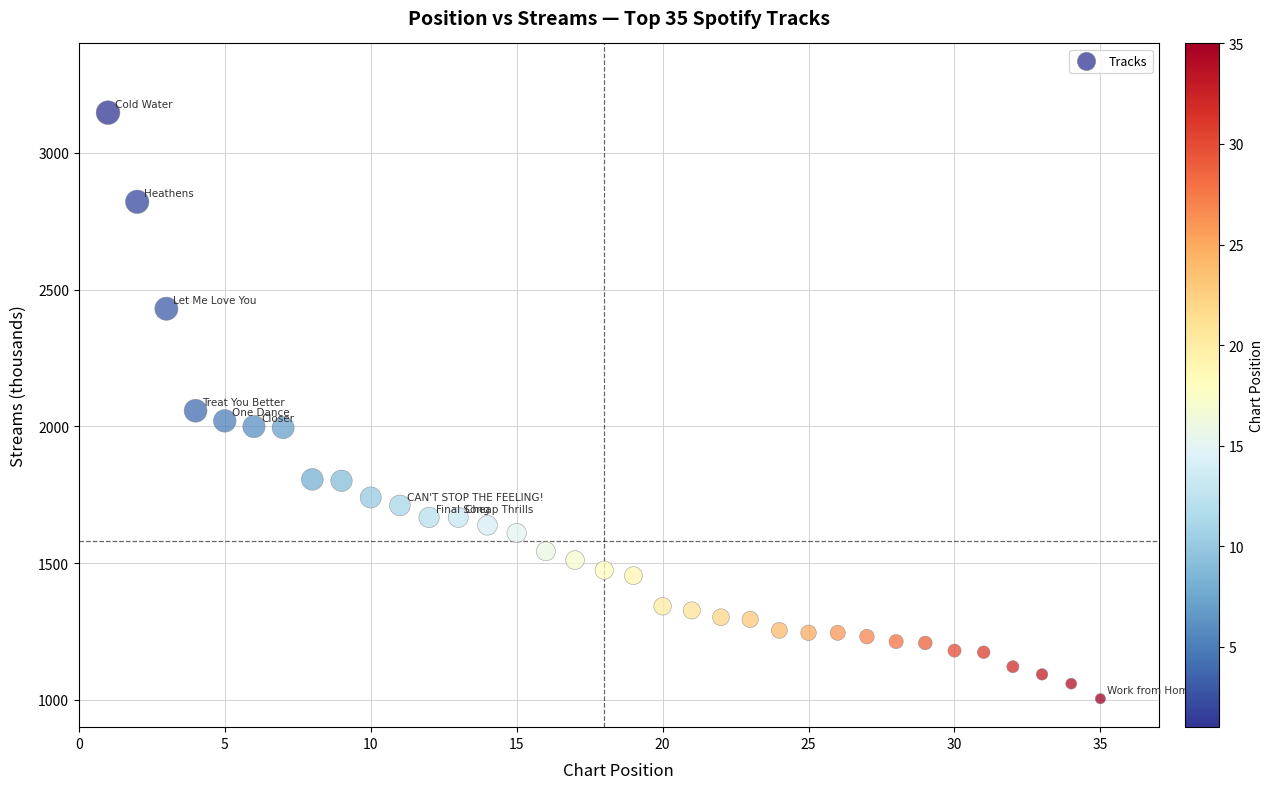

What is the range of X values (max minus min)?

34